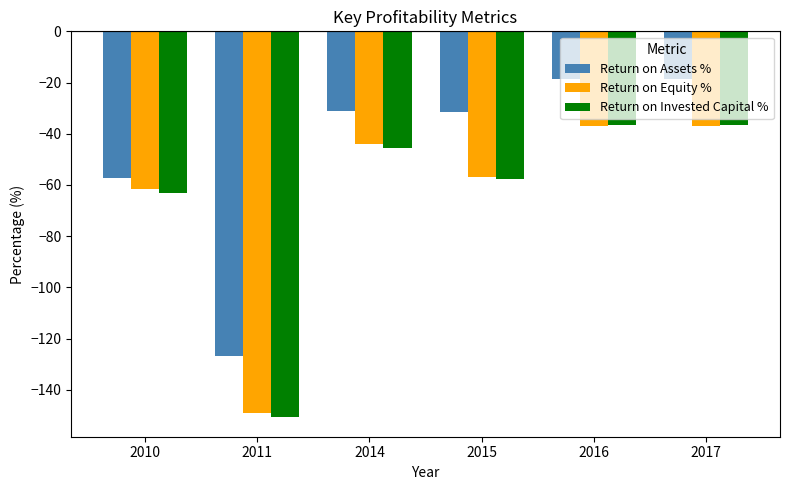

What are all the series names shown in the legend?

Return on Assets %, Return on Equity %, Return on Invested Capital %